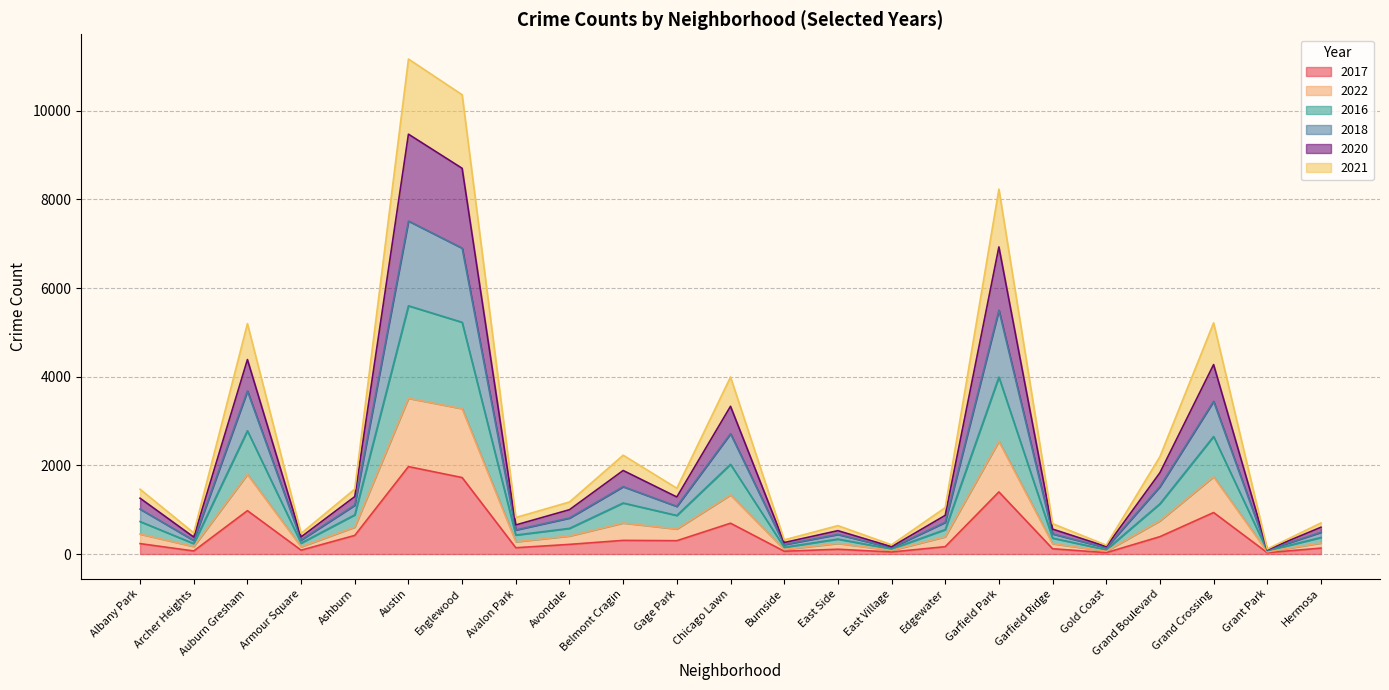

At how many categories does at least one series exceed 2731?

6